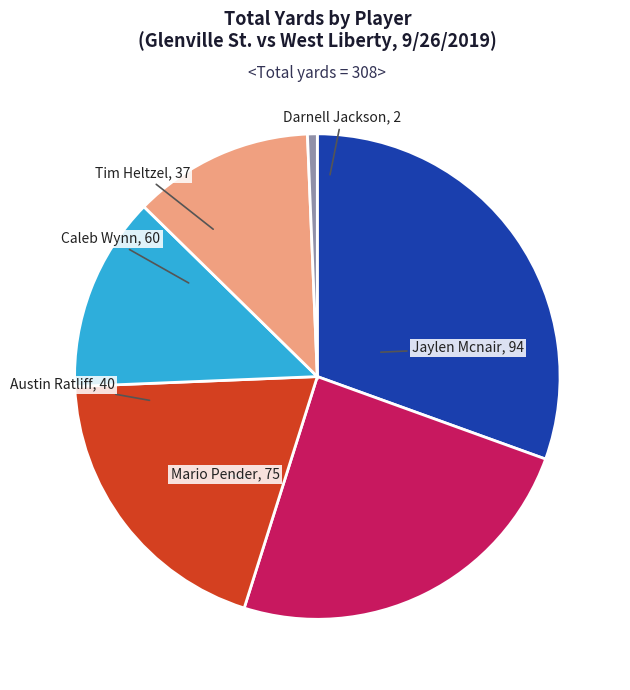

Is Austin Ratliff the majority of the pie?

No